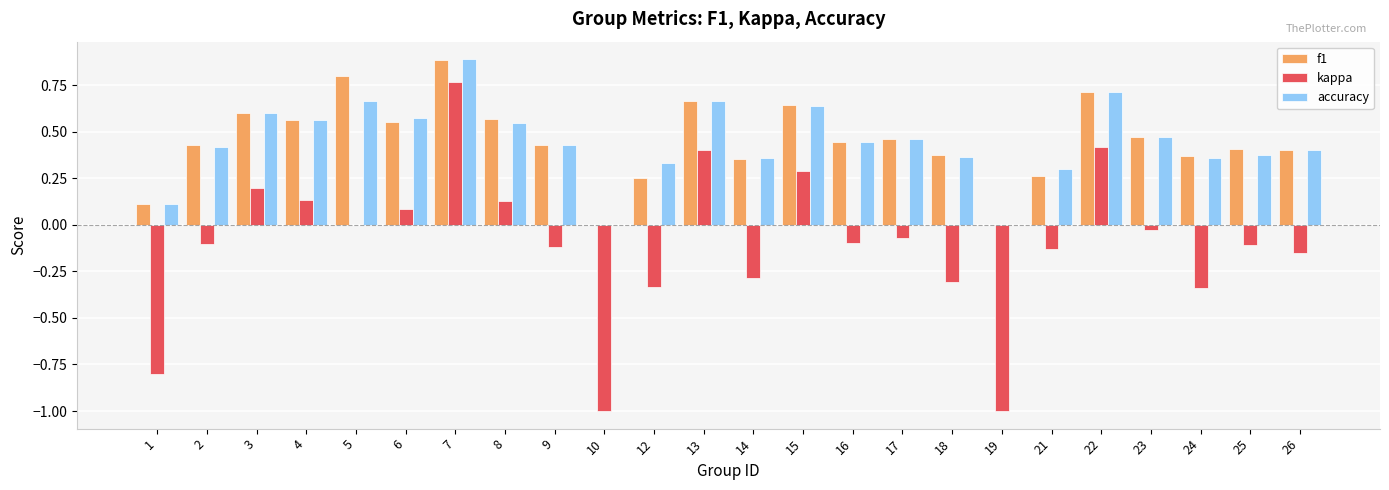

What is the sum of the f1 values at 22 and 26?

1.1